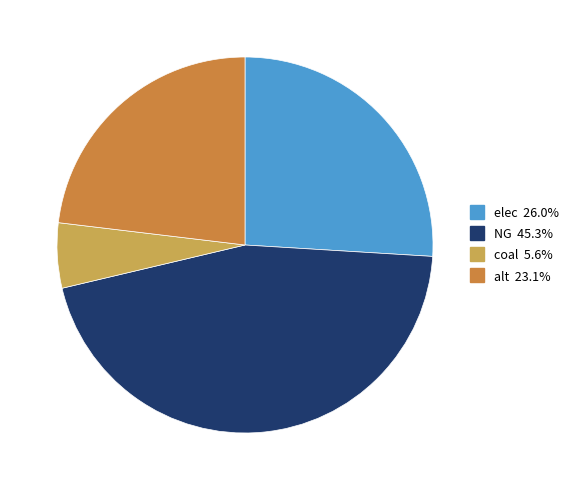

Is the sum of elec and alt greater than half?

No